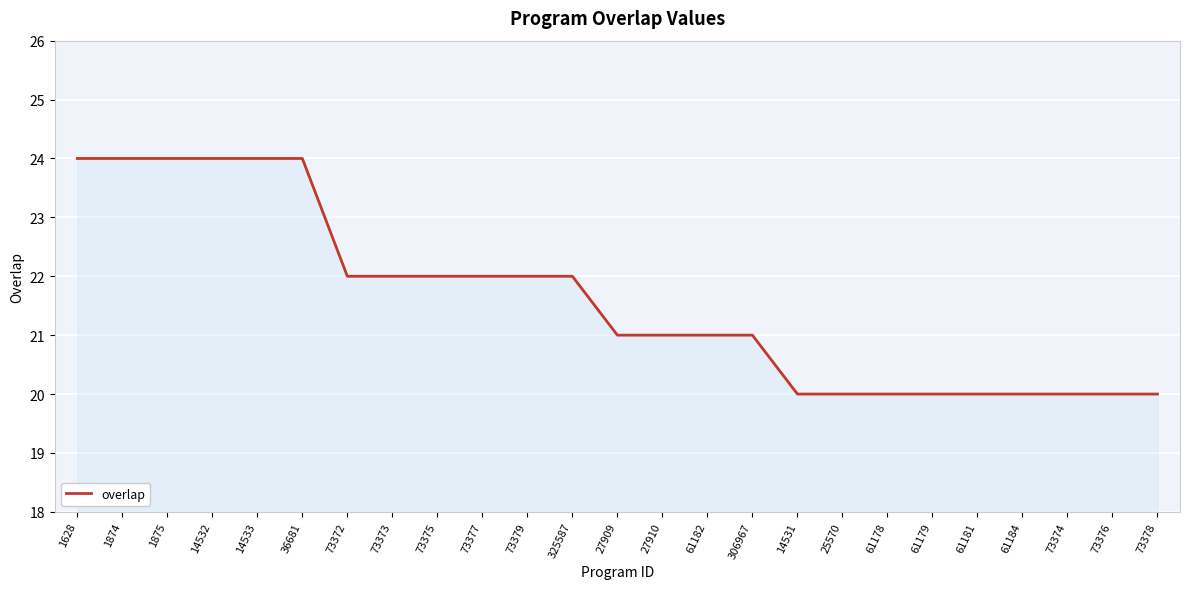

Which has a higher value, 14533 or 27910?

14533